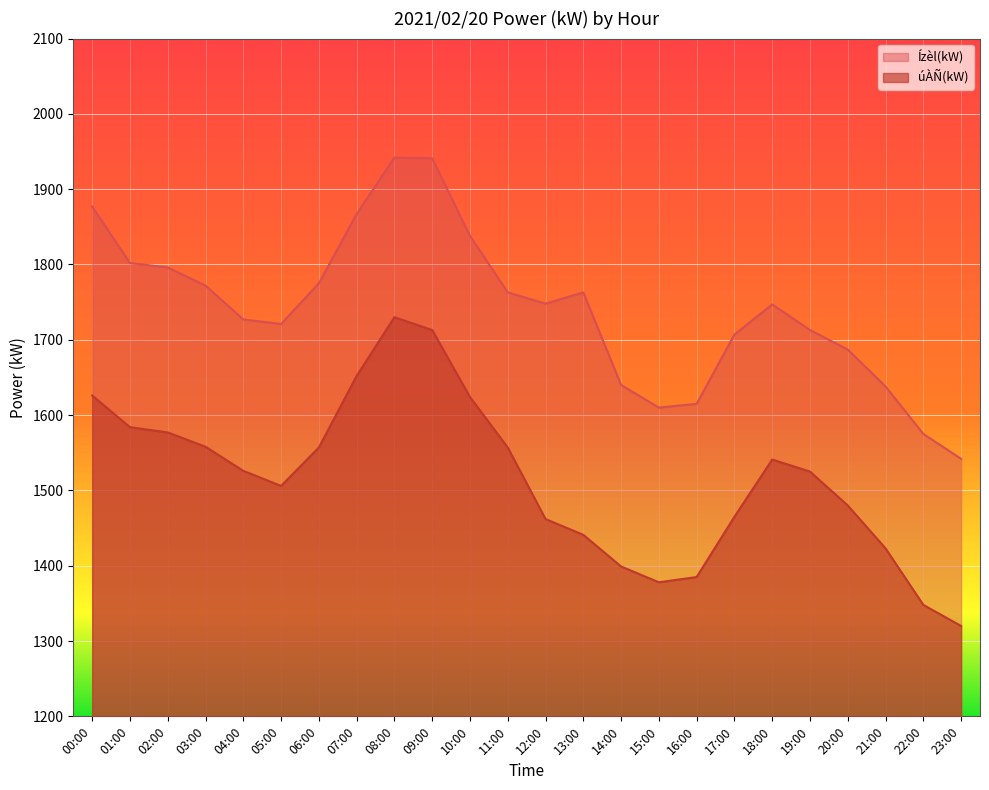

What is the difference between the highest and lowest values at 15:00?

232